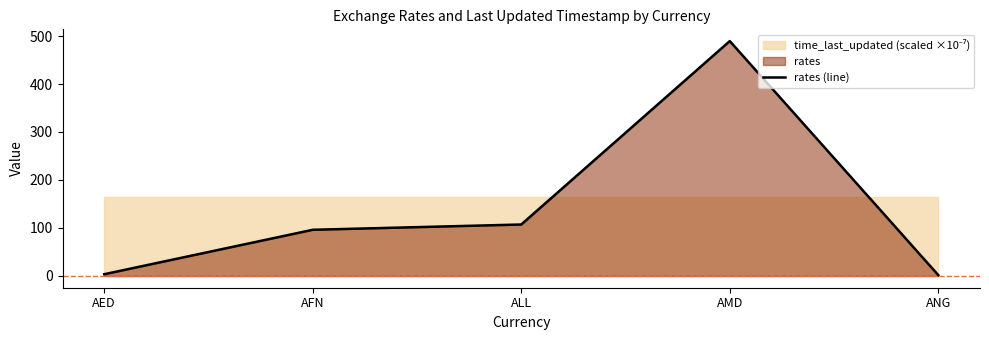

What is the difference between the values at AMD and ANG?

487.6